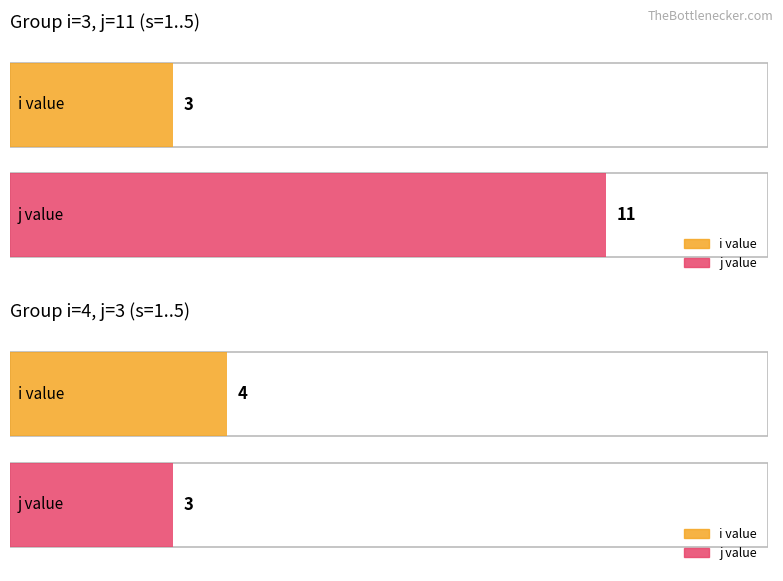

Which series changed the most between 2 and 5?

j